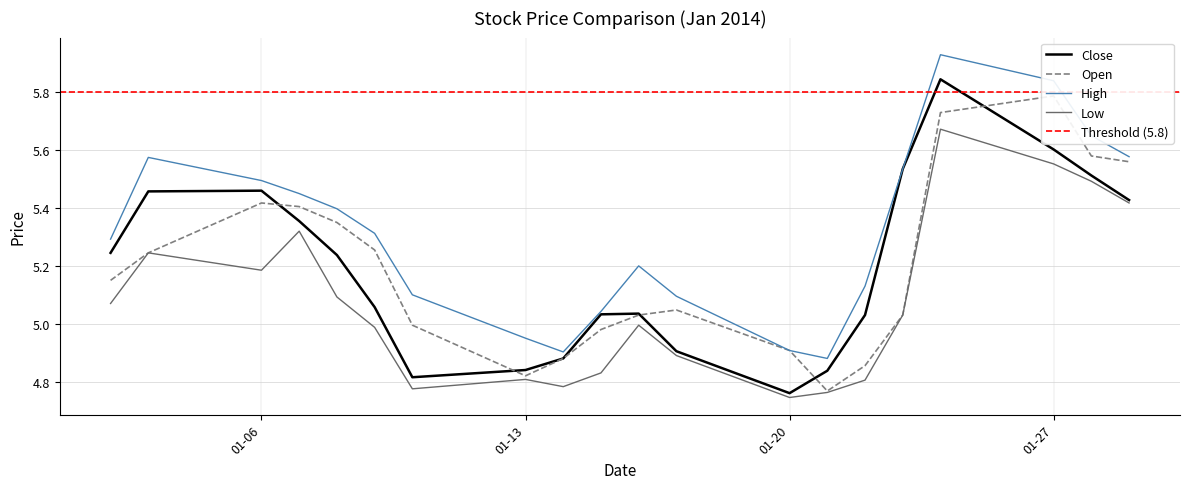

At how many categories does at least one series exceed 5?

16